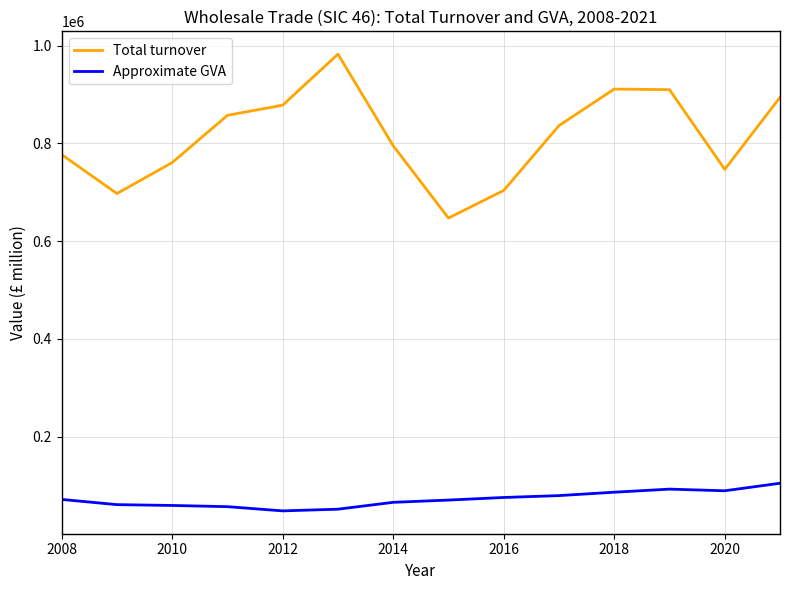

Which series has the widest spread of values?

Total turnover